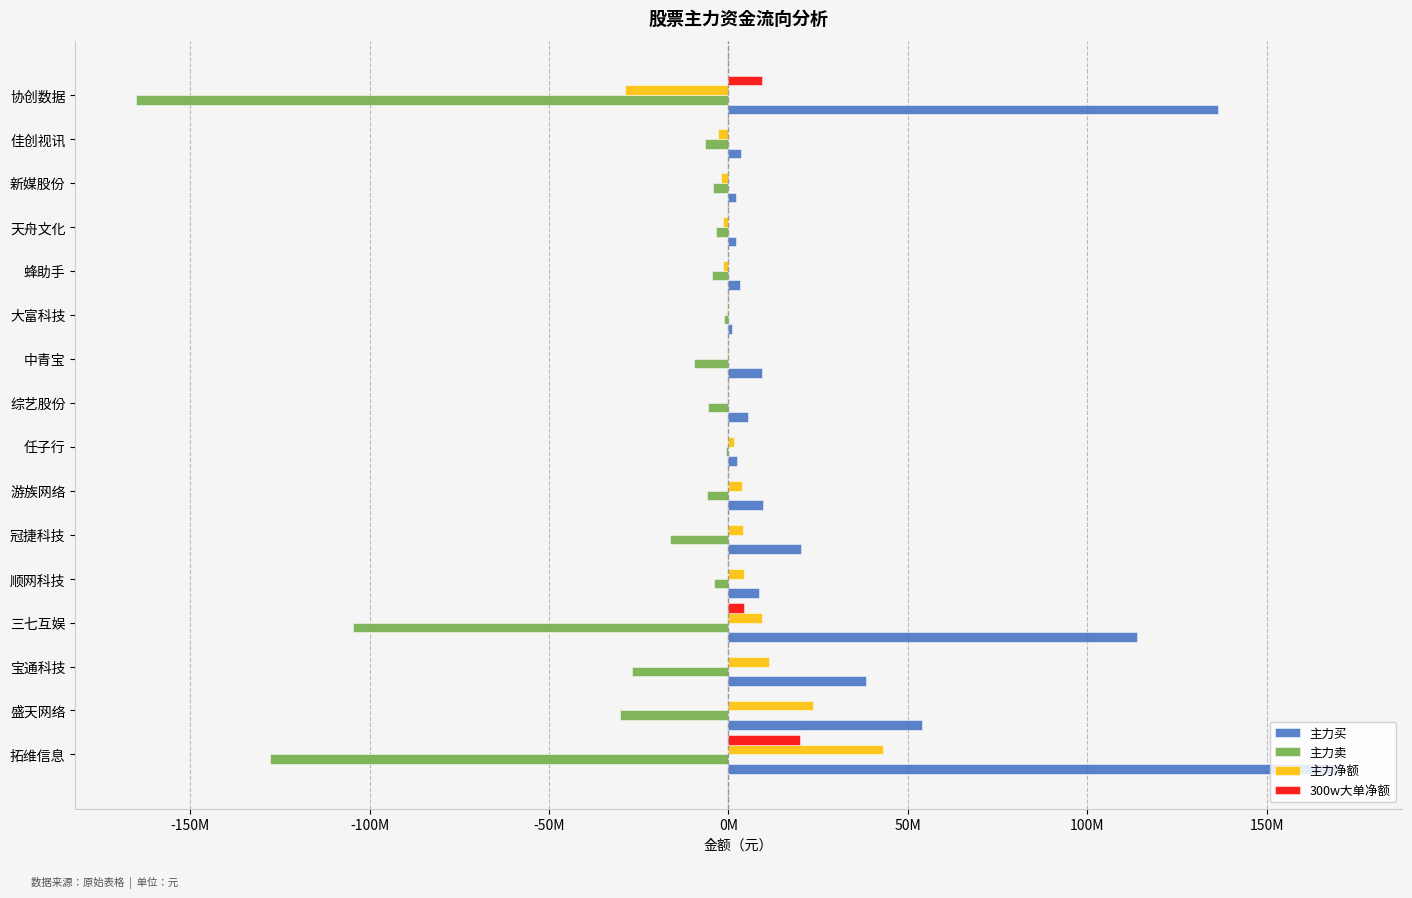

What are all the series names shown in the legend?

主力买, 主力卖, 主力净额, 300w大单净额